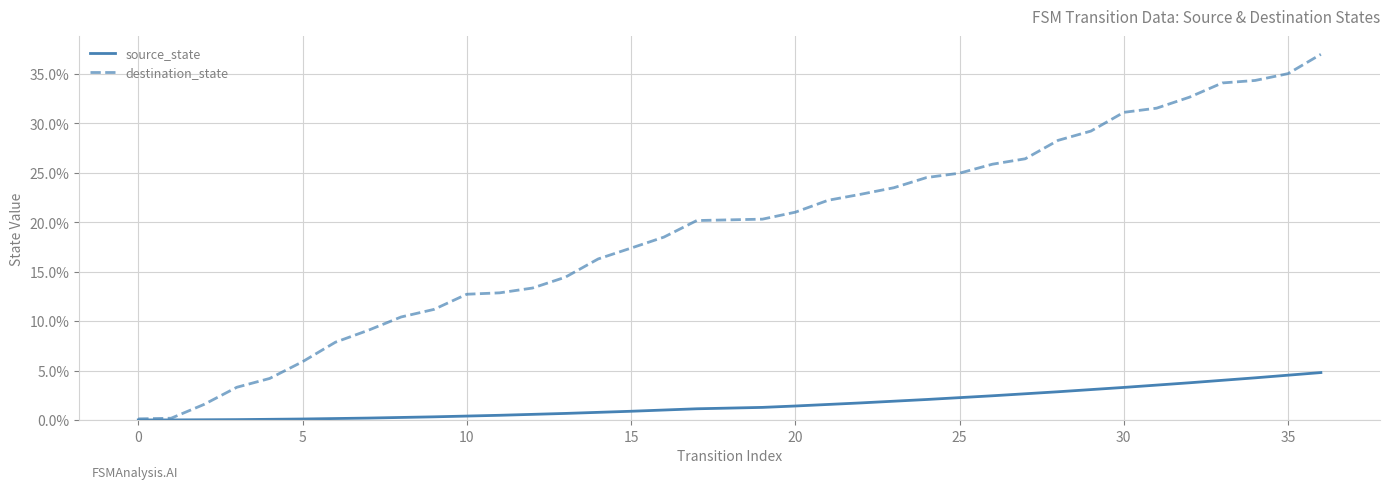

Count the number of data series in this chart.

2